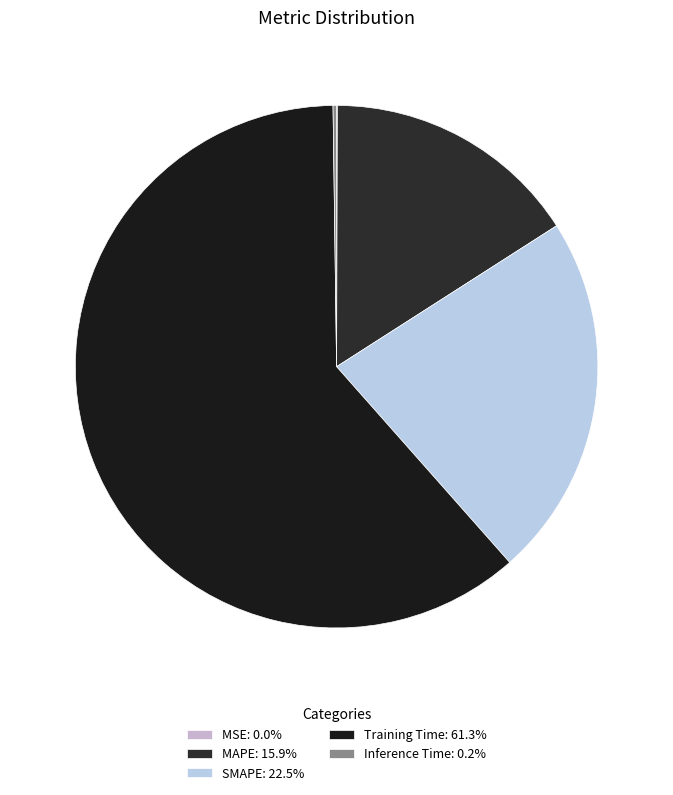

True or false: SMAPE accounts for 13% of the total.

False